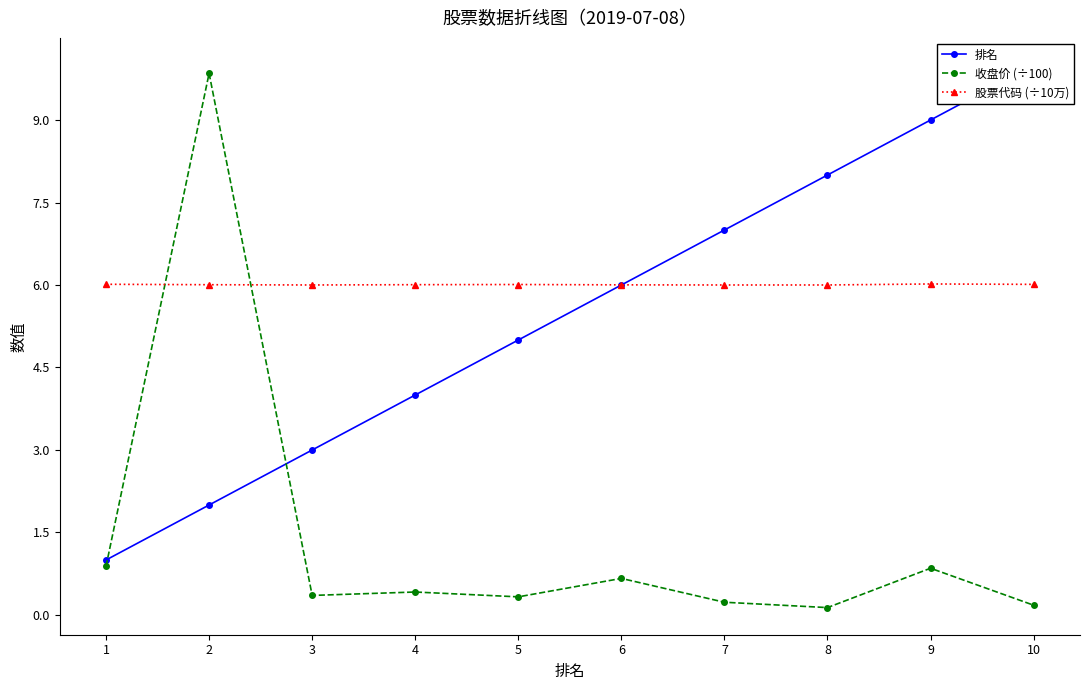

Which series has the widest spread of values?

收盘价 (÷100)